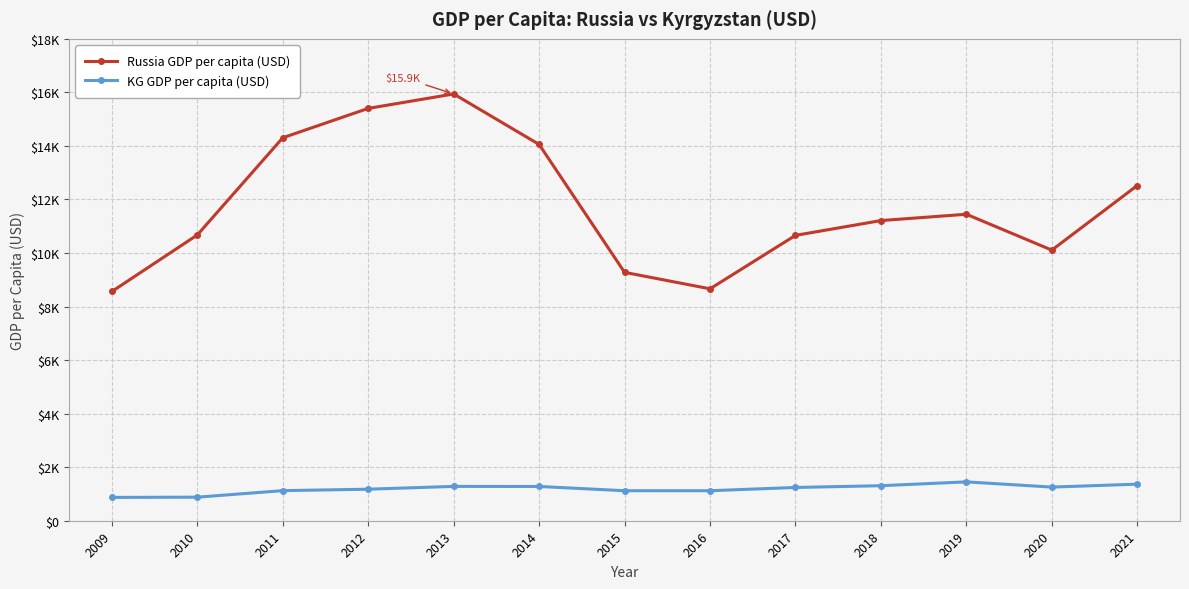

In KG GDP per capita (USD), how many points are lower than both neighbors (excluding endpoints)?

2